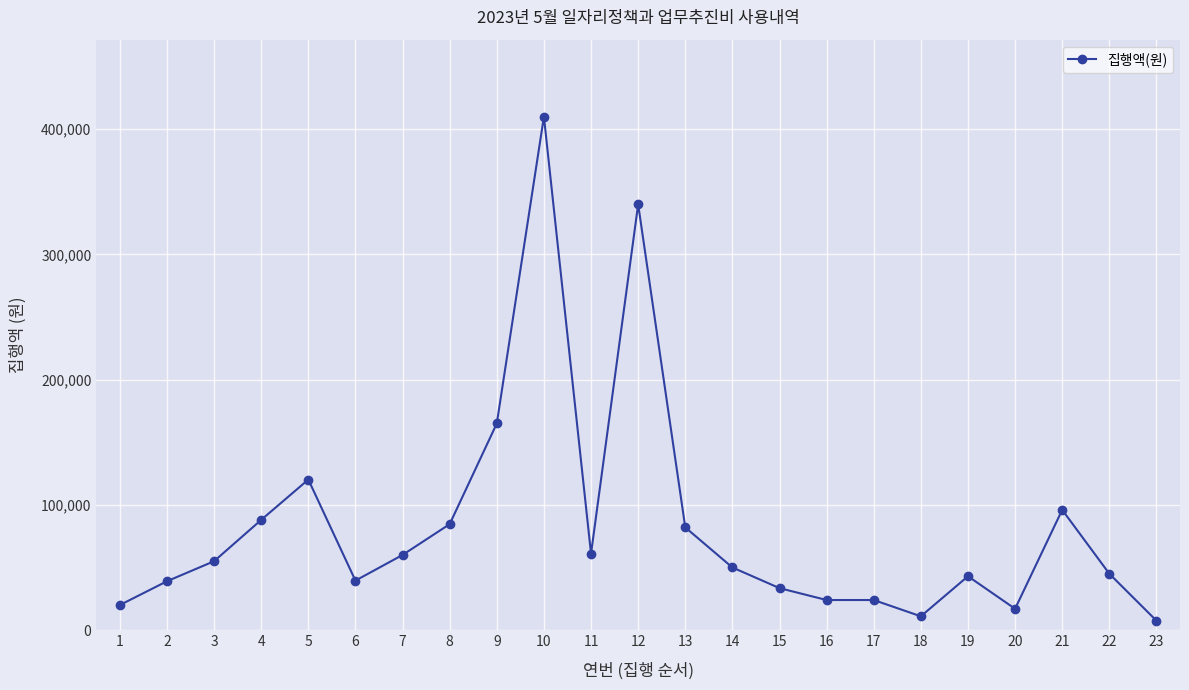

What is the ratio of the value at 21 to the value at 14?

1.9